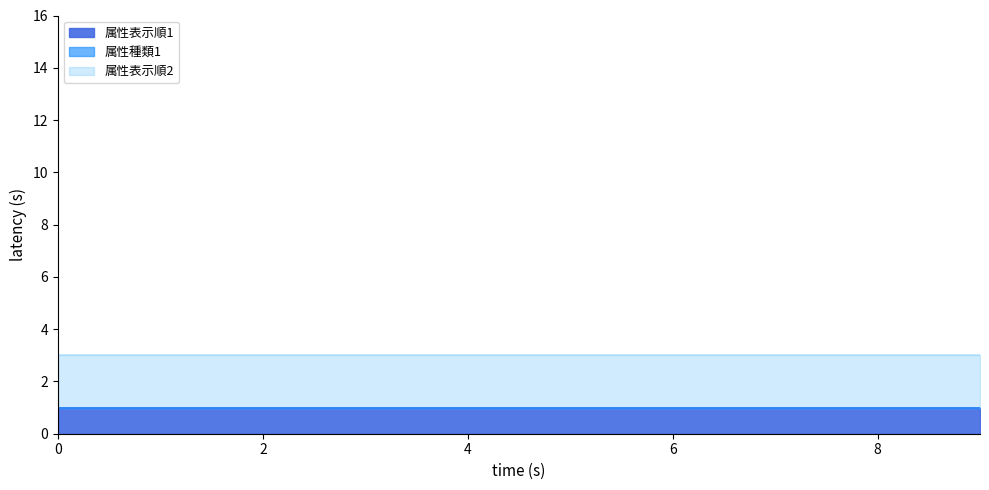

True or false: 属性表示順1 and 属性表示順2 intersect in this chart.

False